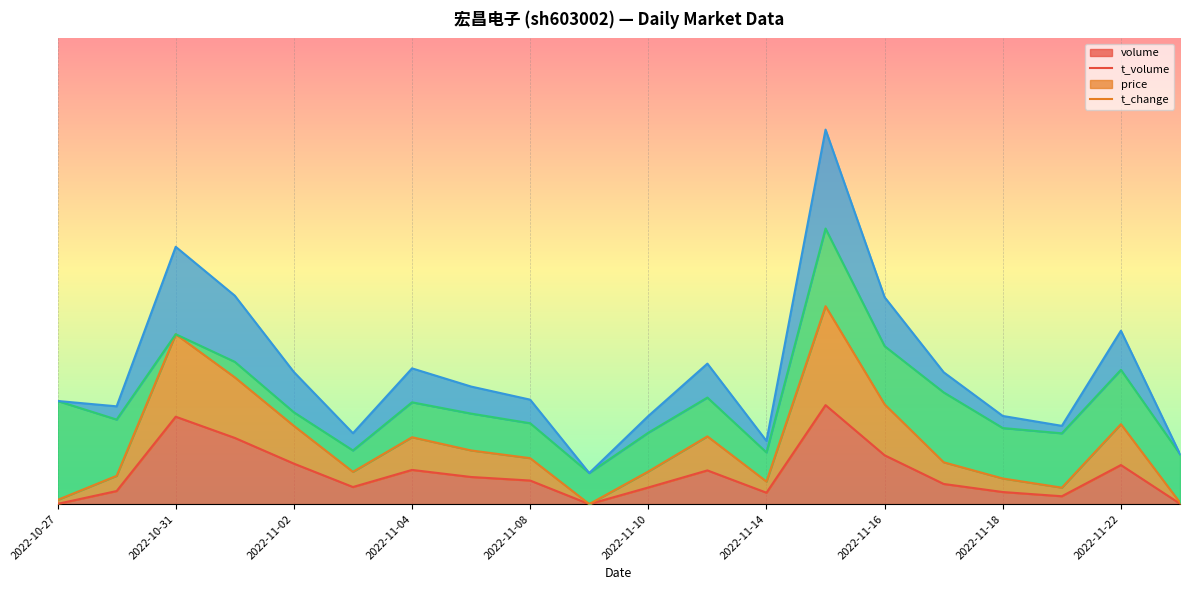

Which has a higher value, 2022-11-23 or 2022-11-07?

2022-11-07